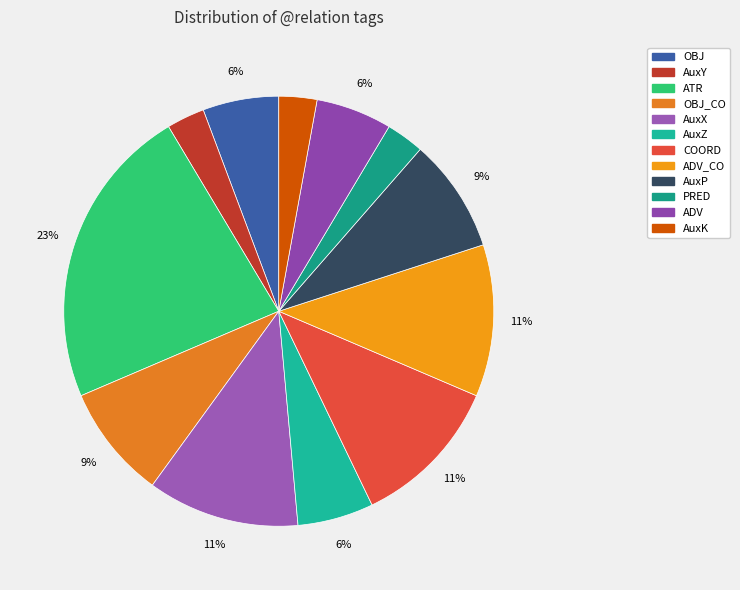

How many slices are in this pie chart?

12